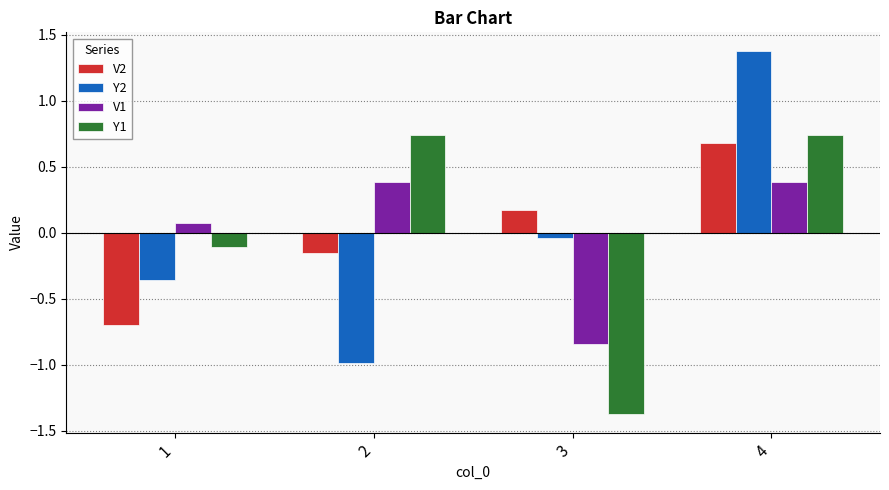

What is the spread (max minus min) of values at 4?

1.0